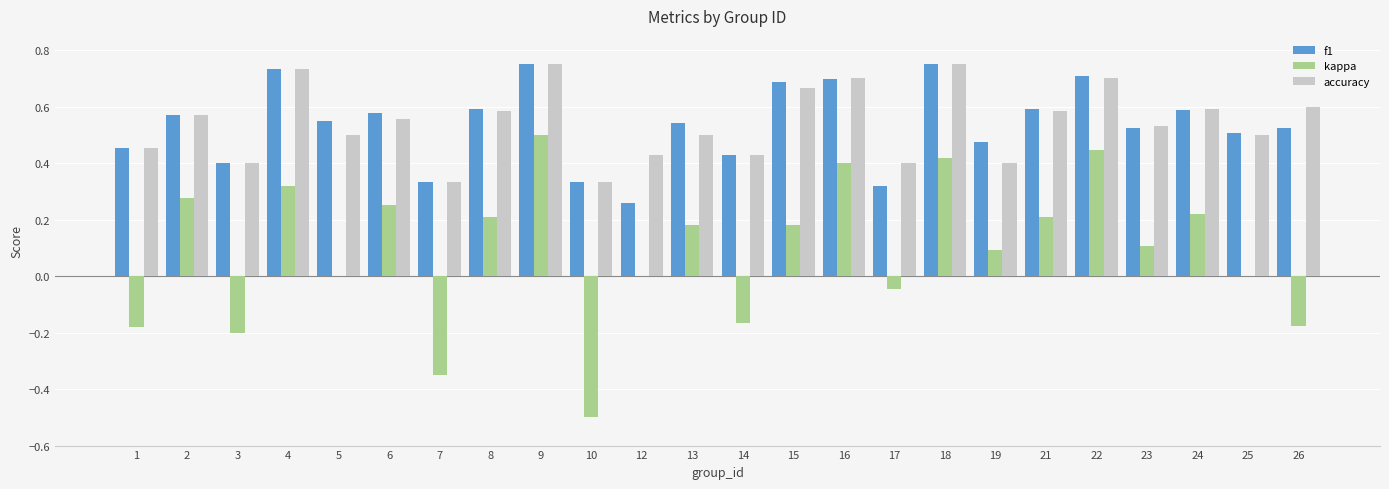

Is the value of kappa at 18 greater than the value of f1 at 7?

Yes